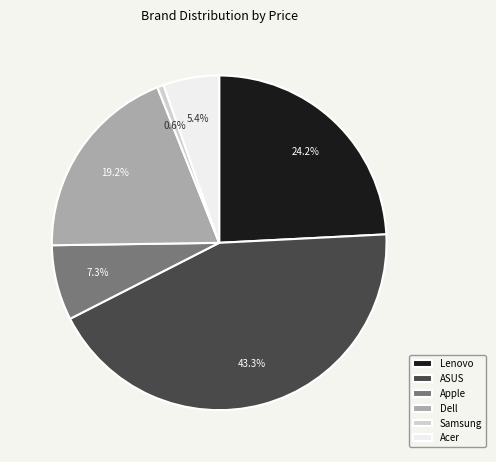

Combined, do Samsung and ASUS account for over 50%?

No